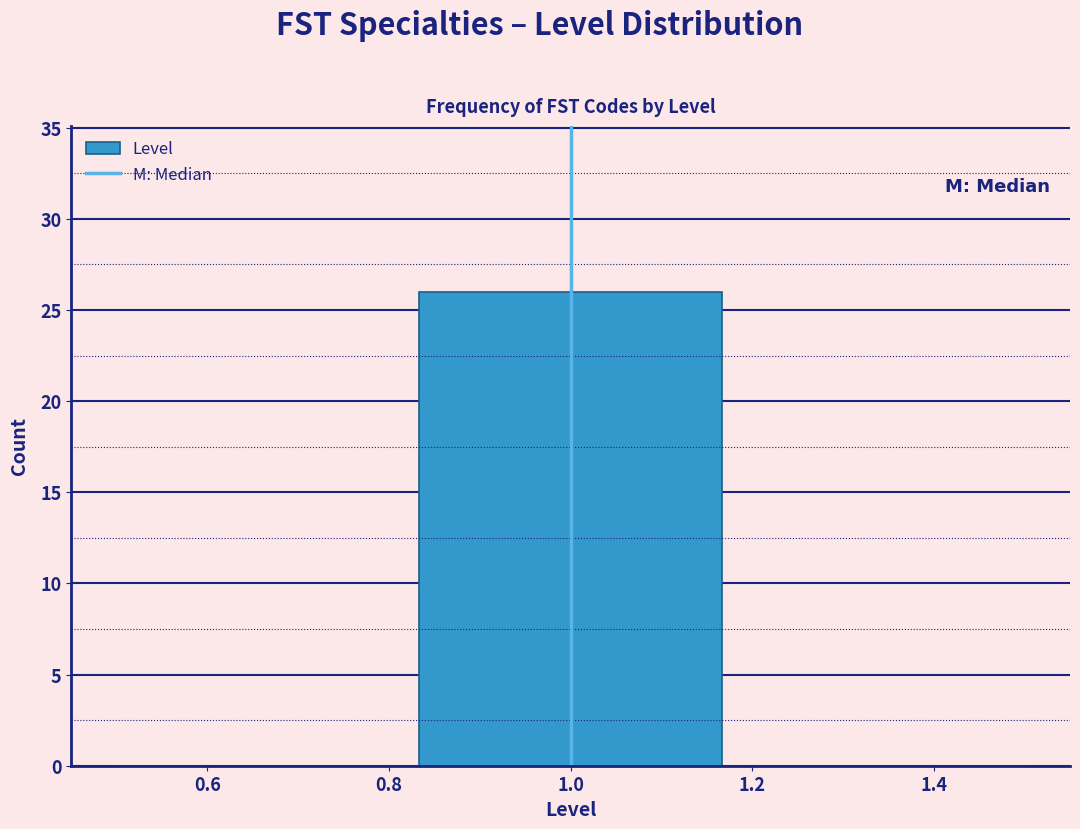

Reading left to right, list every bar in this chart as the range it spans on the x-axis followed by its height. Neither the bar edges nor the heights are printed on the chart, so give them approximately, as read against the axes.

0.50 to 0.84: 0
0.84 to 1.16: 26
1.16 to 1.50: 0